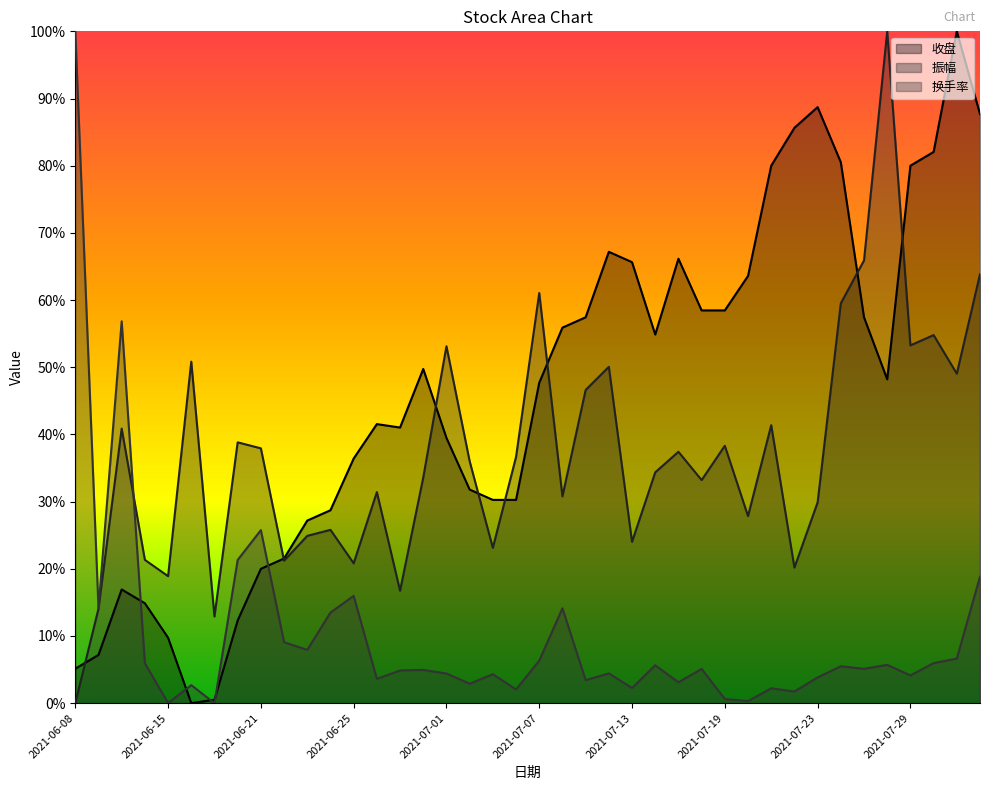

True or false: 换手率 and 振幅 intersect in this chart.

True